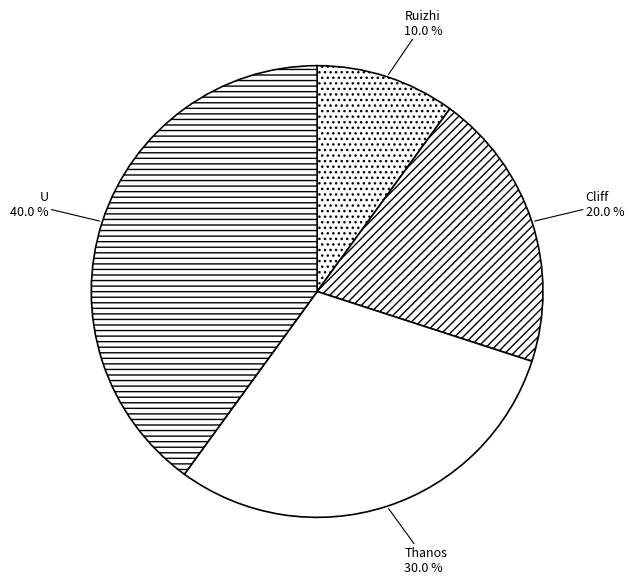

What percentage is the Cliff slice, to the nearest percent?

20%